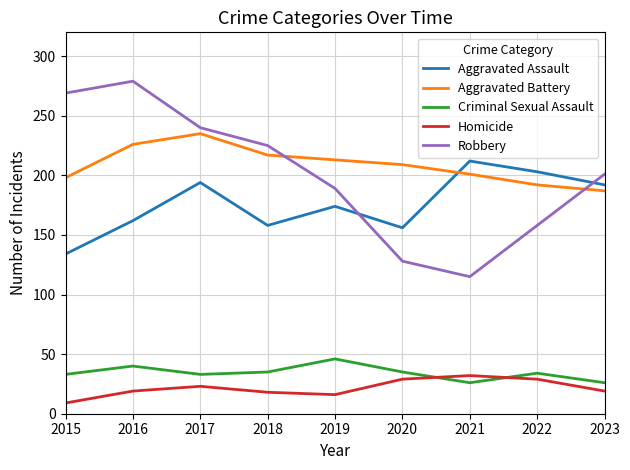

What is the difference between the Criminal Sexual Assault values at 2016 and 2017?

7